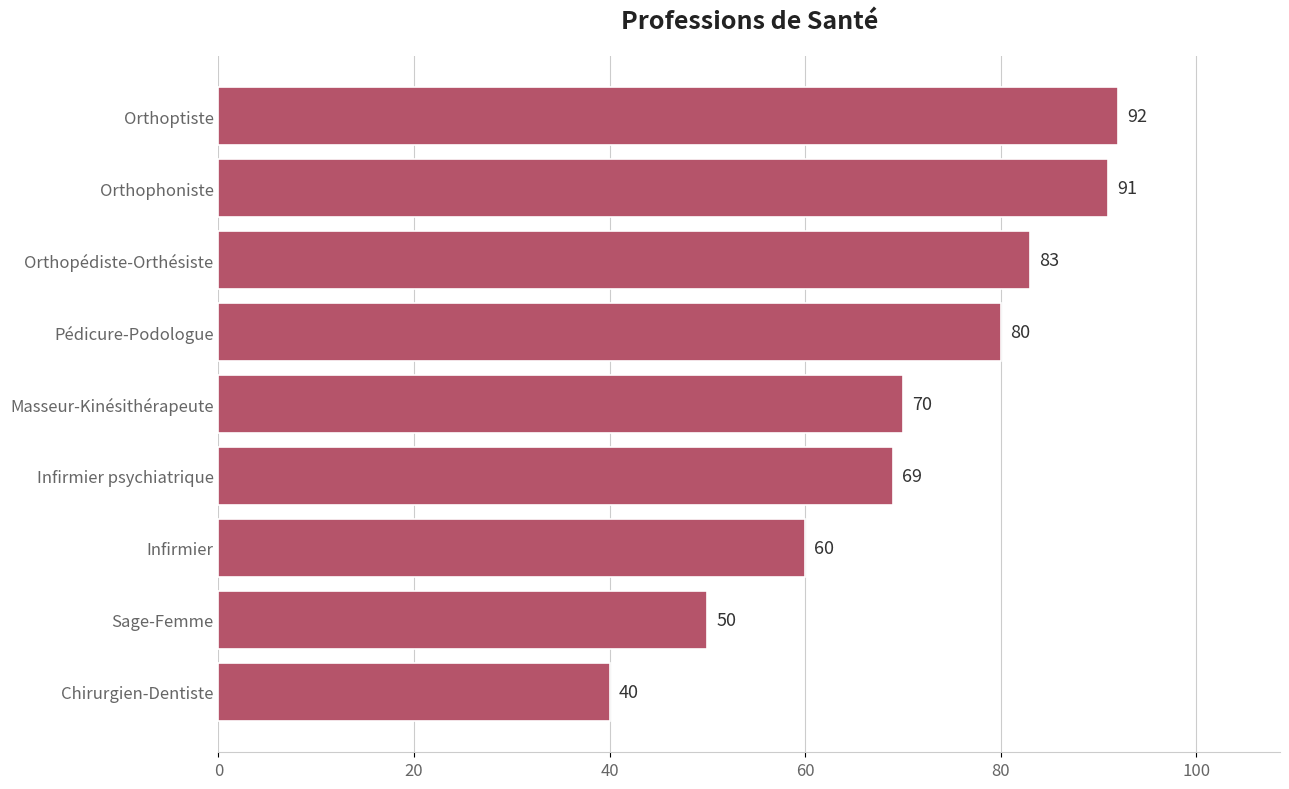

Where is the data nearest to the value 66?

Infirmier psychiatrique